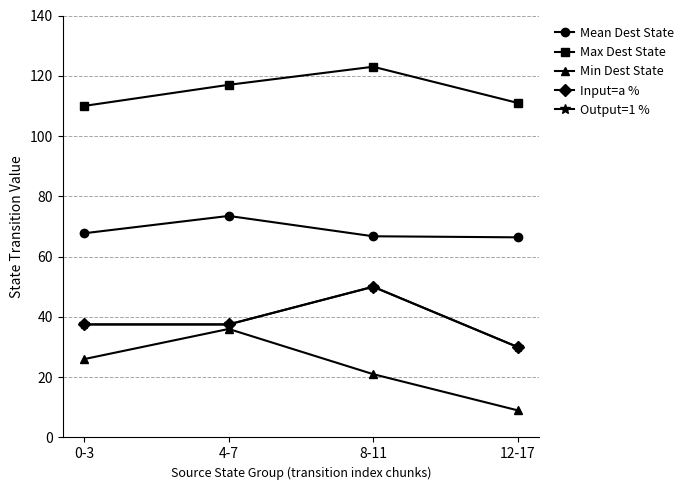

What is the total value across all series at 12-17?

246.4